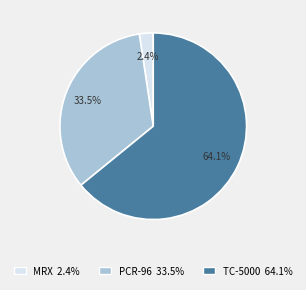

True or false: TC-5000 accounts for 74% of the total.

False